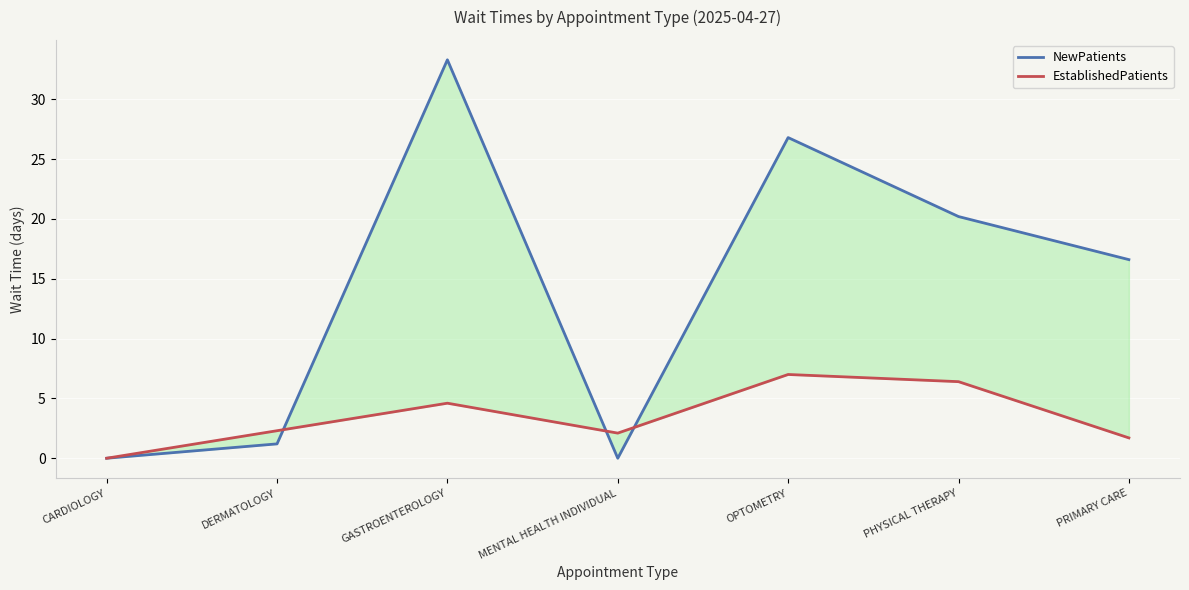

Is it true that EstablishedPatients equals 1.7 at PRIMARY CARE?

True